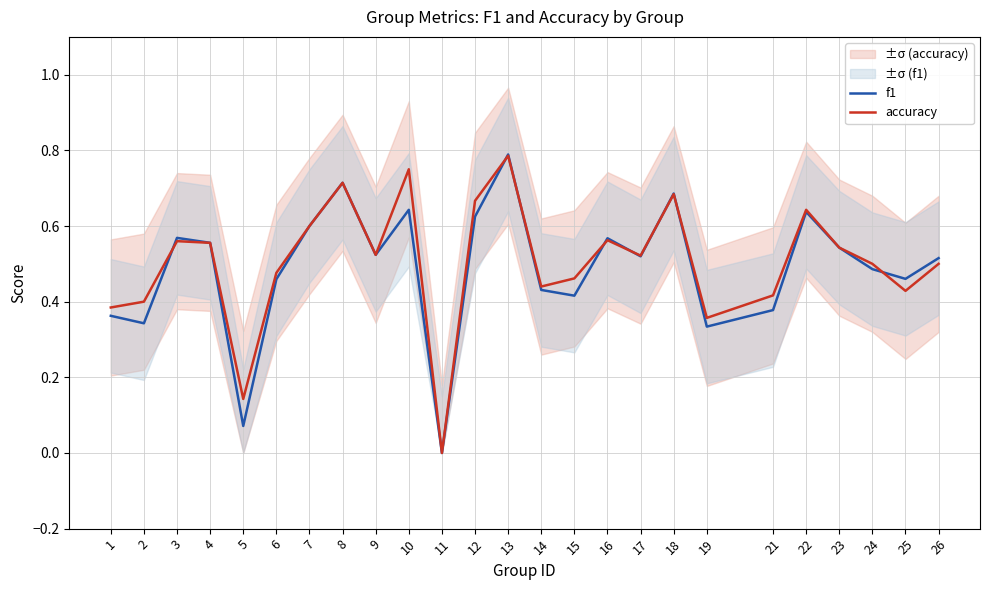

How many series are shown in this chart?

2